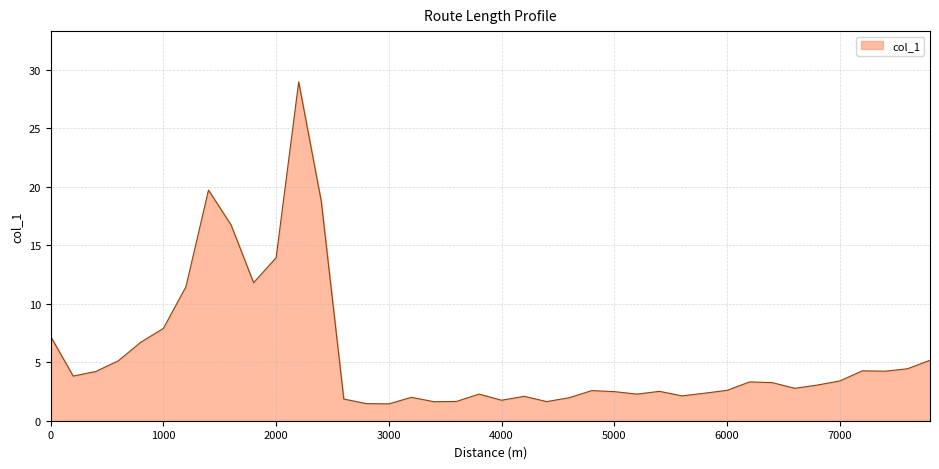

What is the average value?

5.7